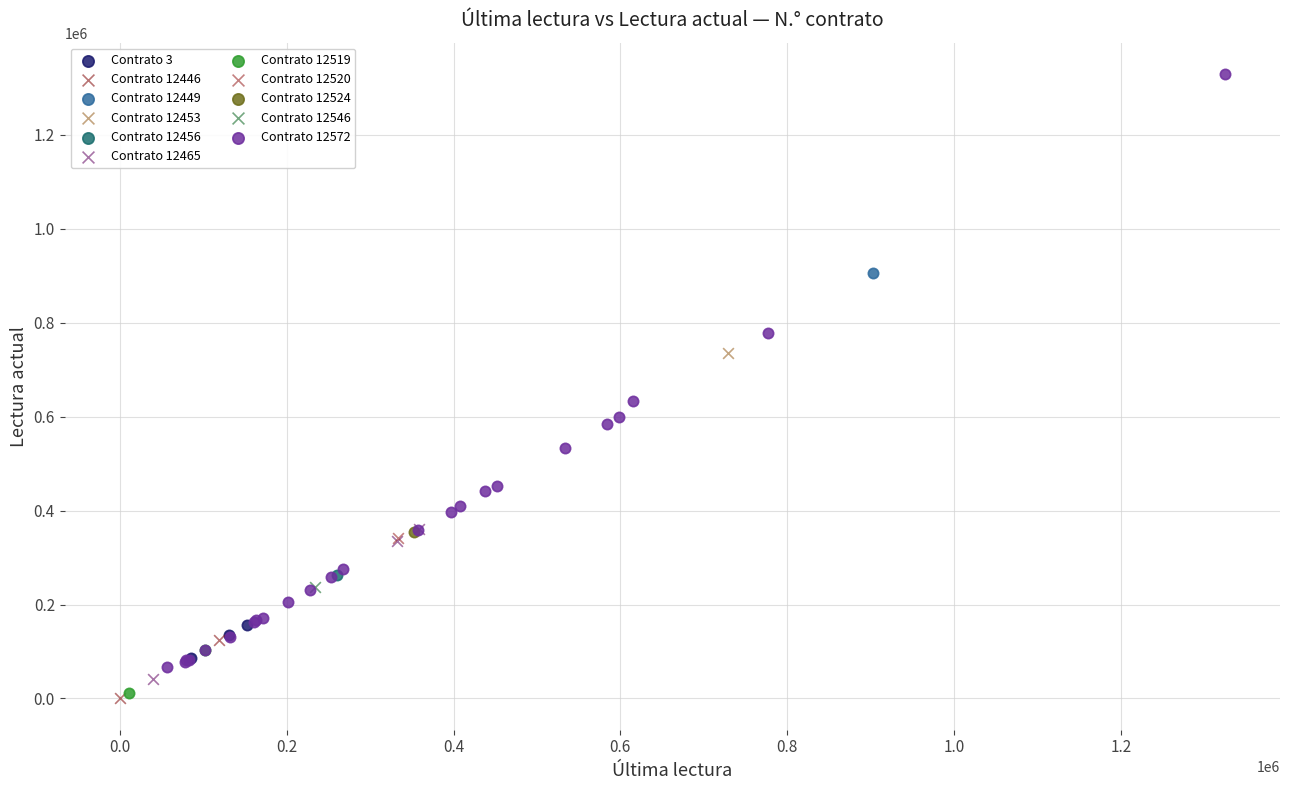

Which series reaches the maximum Y coordinate?

Contrato 12572